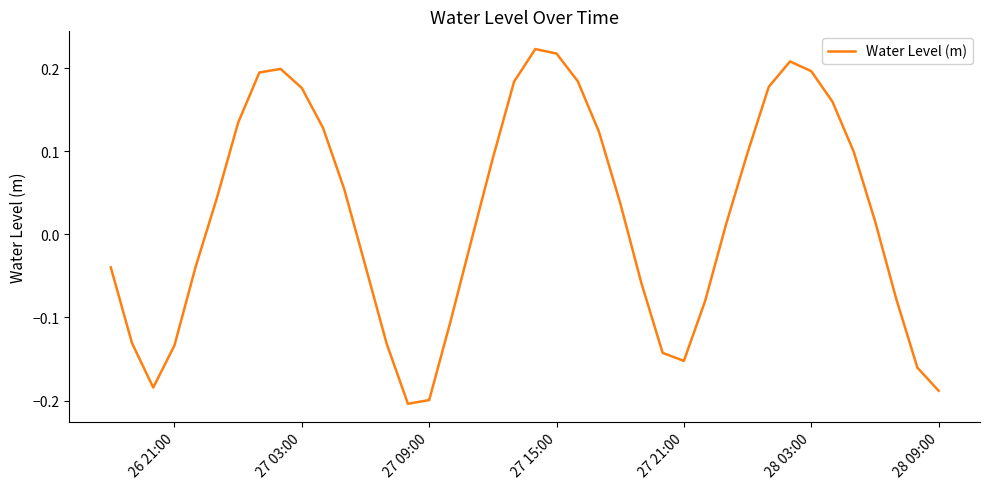

What is the difference between the maximum and minimum values?

0.4